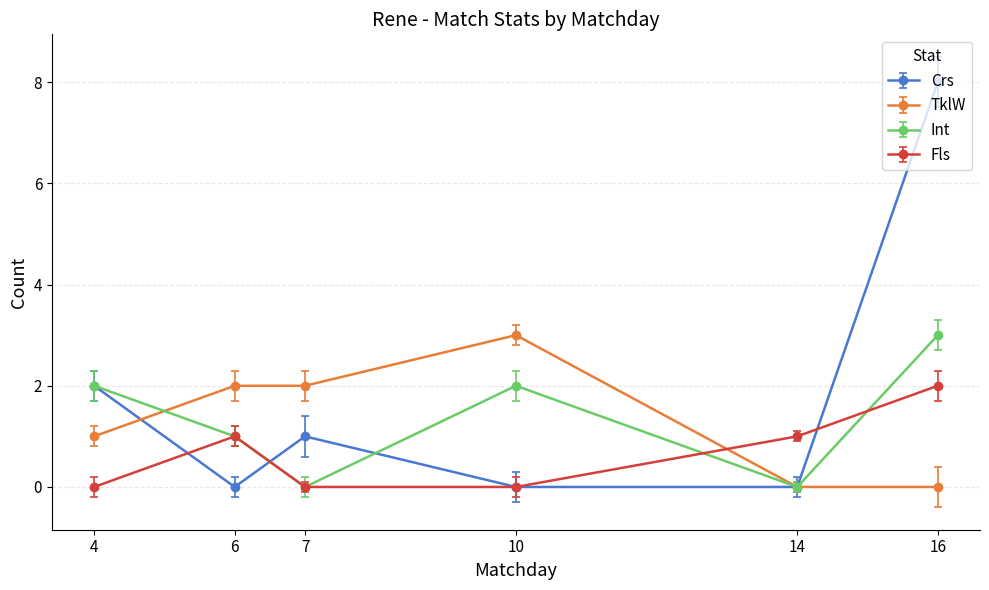

Reading right to left, what are all the values shown in this chart?

Crs: 8	0	0	1	0	2
TklW: 0	0	3	2	2	1
Int: 3	0	2	0	1	2
Fls: 2	1	0	0	1	0